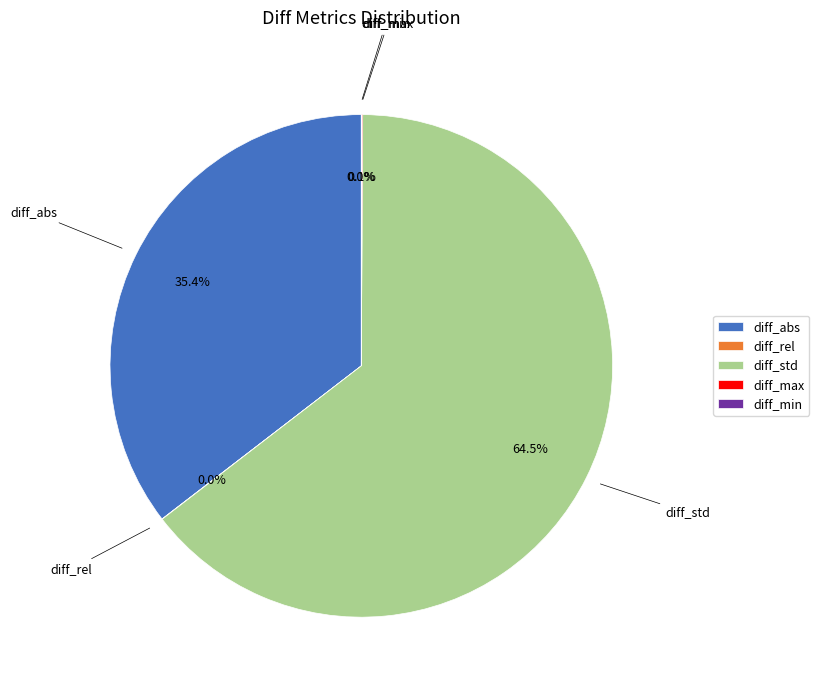

Which category has the biggest portion of the pie?

diff_std